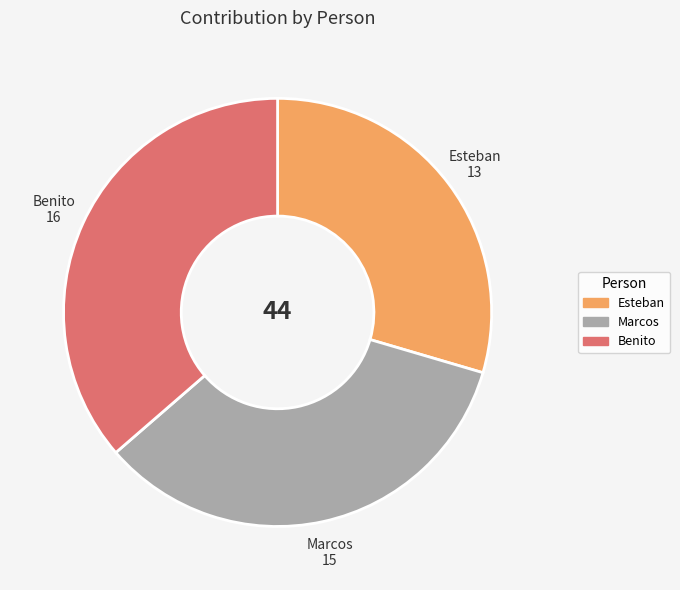

Between Marcos and Benito, which is larger?

Benito